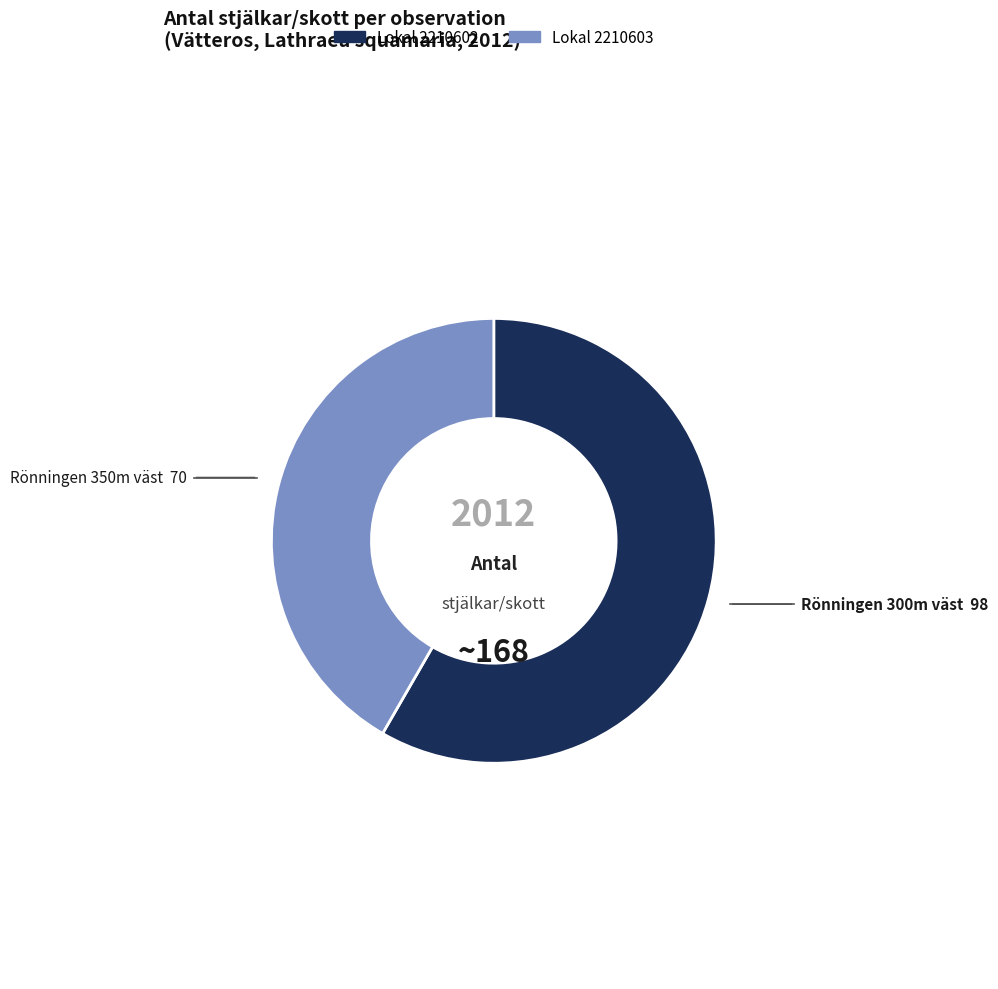

Is there any slice that represents more than half of the pie?

Yes